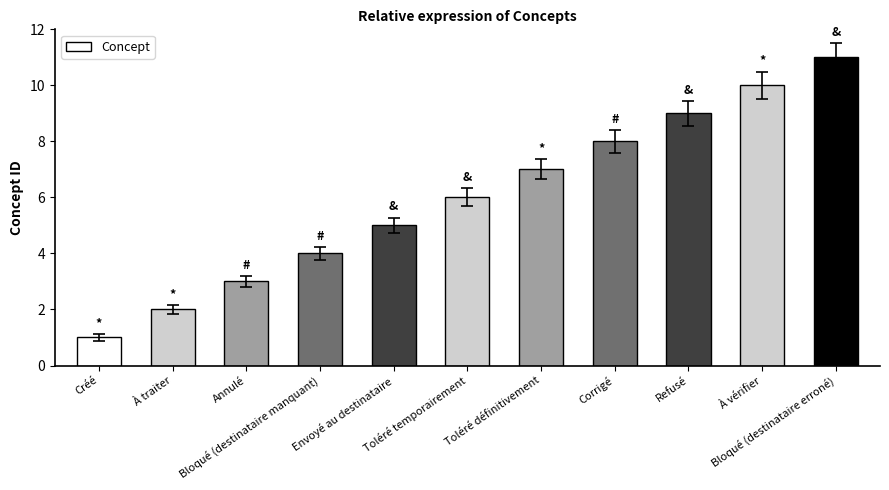

Rank the categories by value from highest to lowest.

Bloqué (destinataire erroné), À vérifier, Refusé, Corrigé, Toléré définitivement, Toléré temporairement, Envoyé au destinataire, Bloqué (destinataire manquant), Annulé, À traiter, Créé